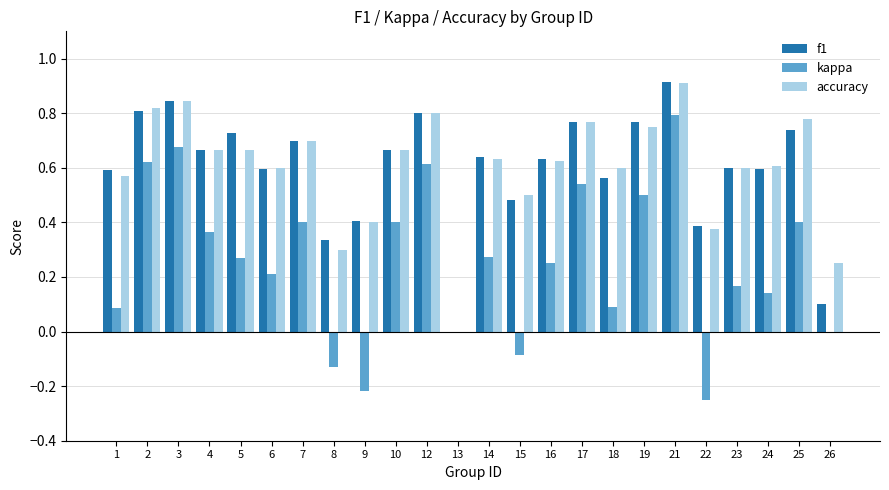

Where does the kappa series first go above 0?

1